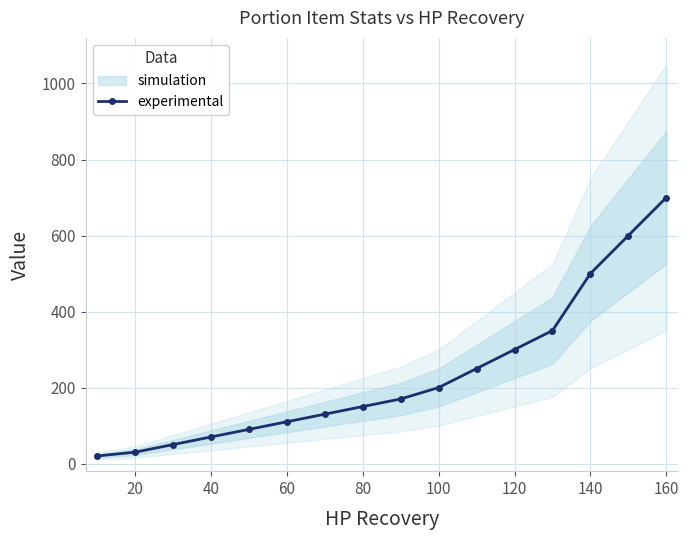

What is the difference between the maximum and minimum values?

680.0